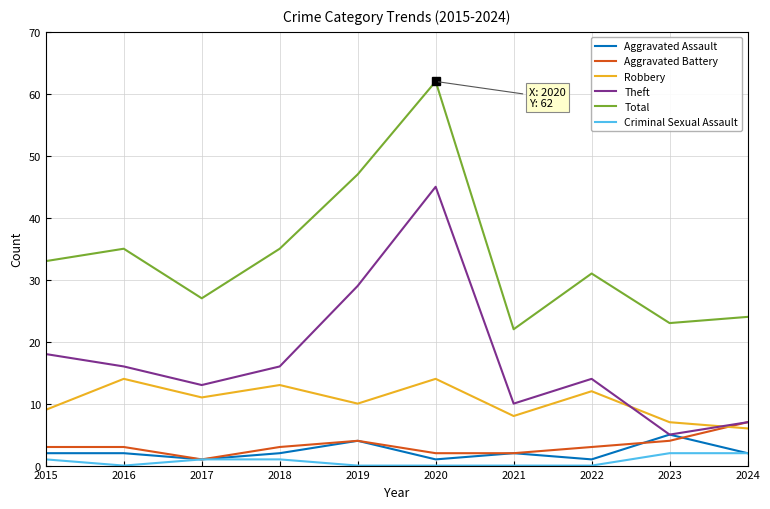

What is the difference between the maximum and minimum values in the Theft series?

40